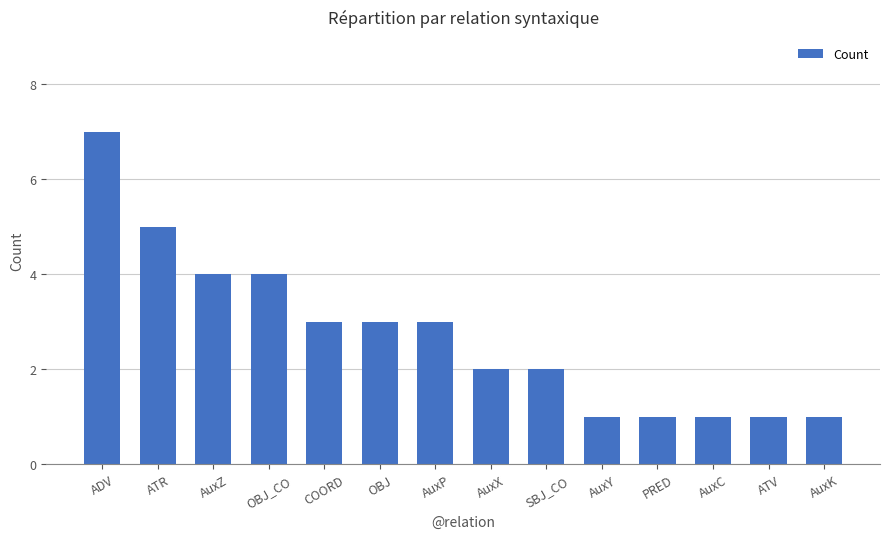

What is the sum of all values?

38